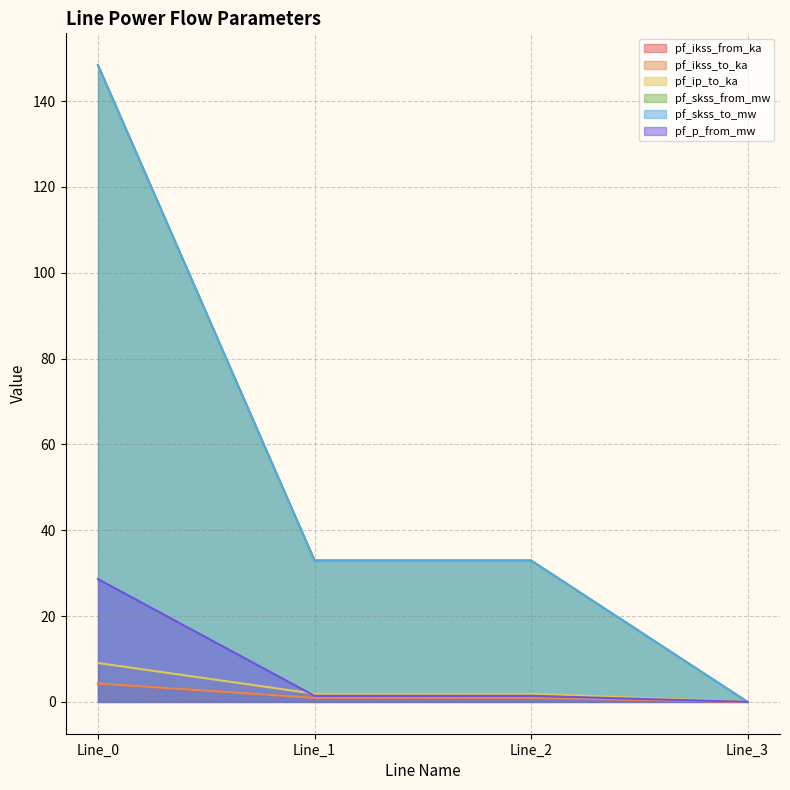

How many categories are shown in the chart?

4